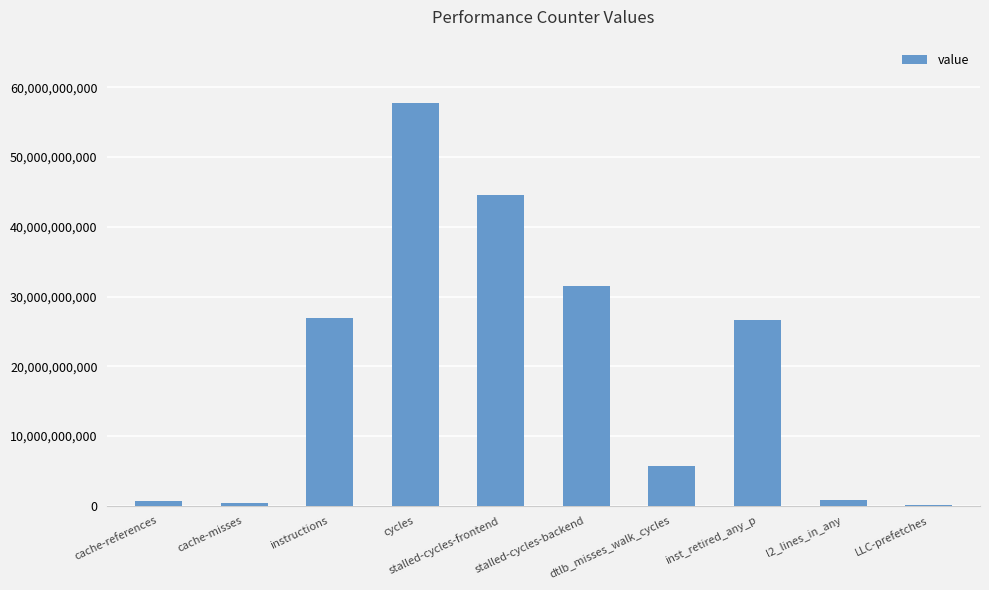

What is the maximum value shown in the chart?

57778891242